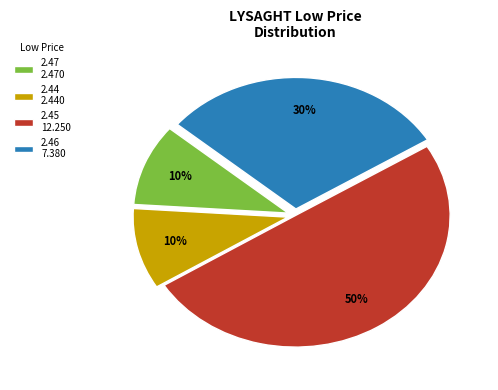

Approximately how many times larger is the value at 2.46 7.380 compared to 2.44 2.440?

3.0